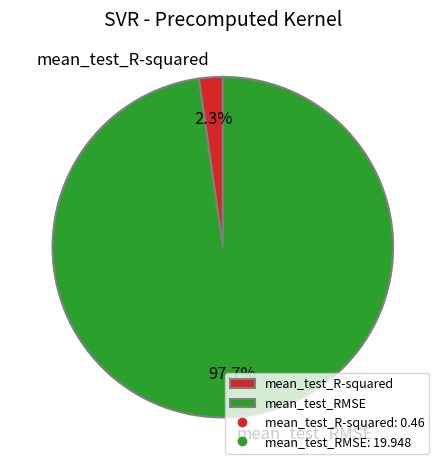

Is mean_test_R-squared the majority of the pie?

No